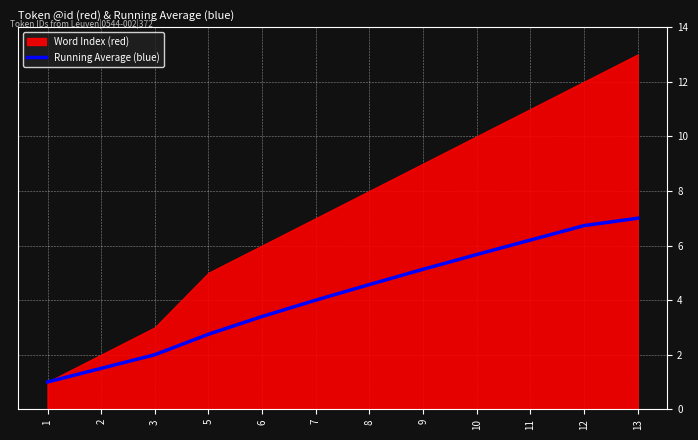

What is the value of the 1st point from the left?

1.0